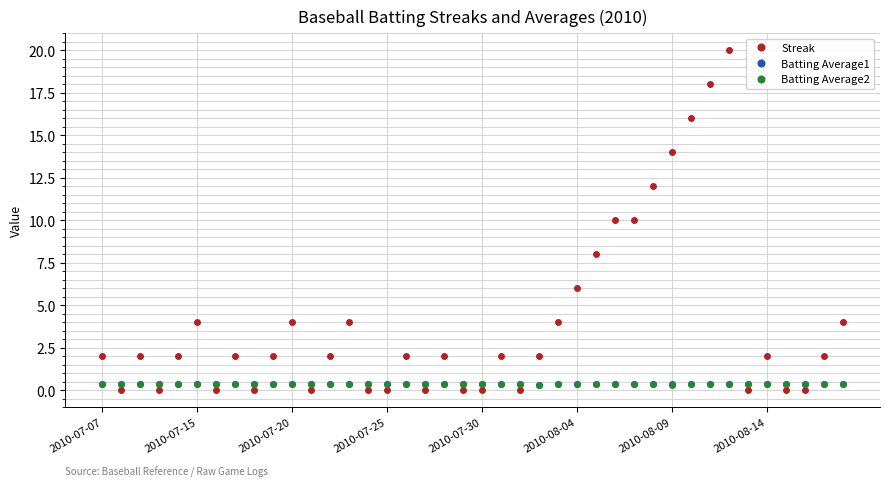

Which series has the widest spread of values?

Streak